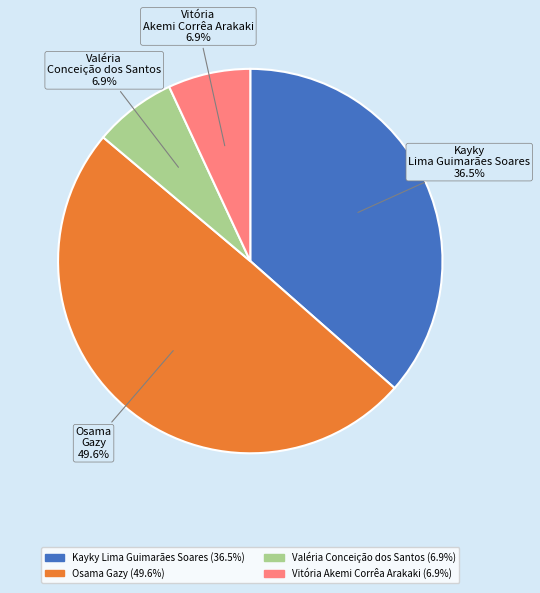

To the nearest percent, what is the average slice percentage?

25%